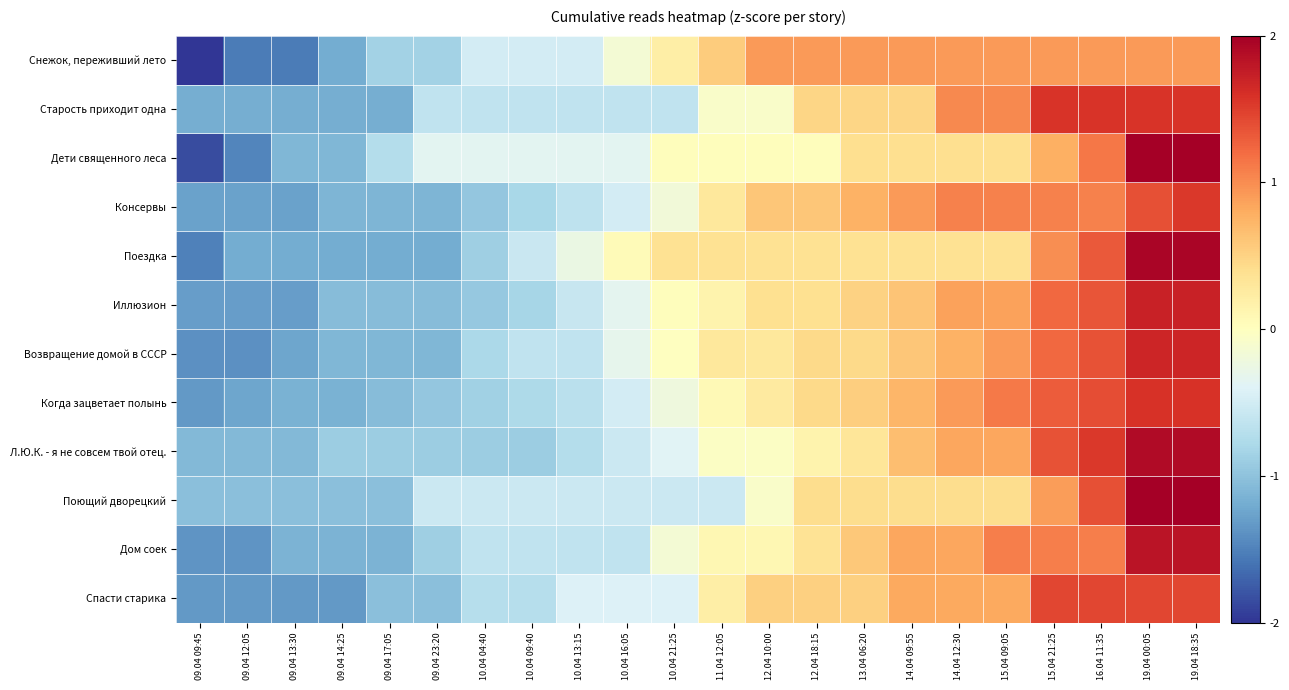

What is the total value across all series at 15.04 09:05?

9.8